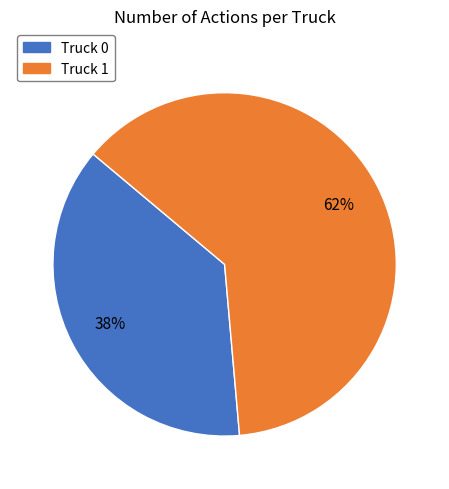

To the nearest percent, what is the combined percentage of Truck 0 and Truck 1?

100%